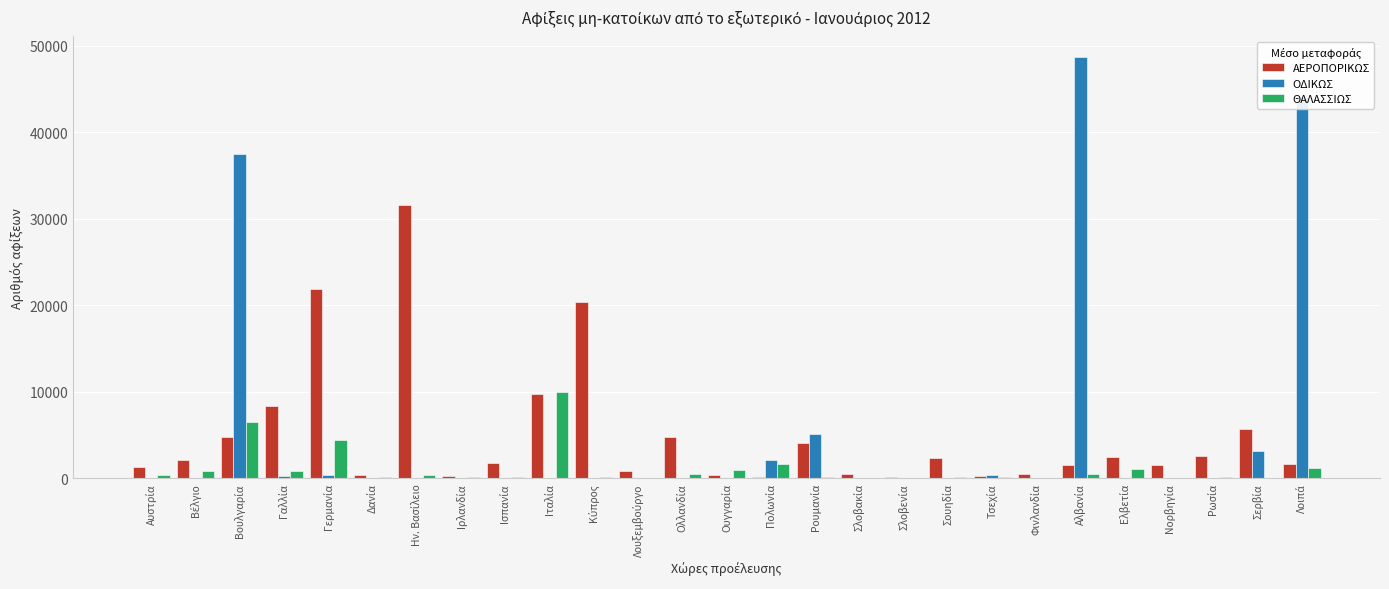

What is the sum of all ΘΑΛΑΣΣΙΩΣ values?

30229.3